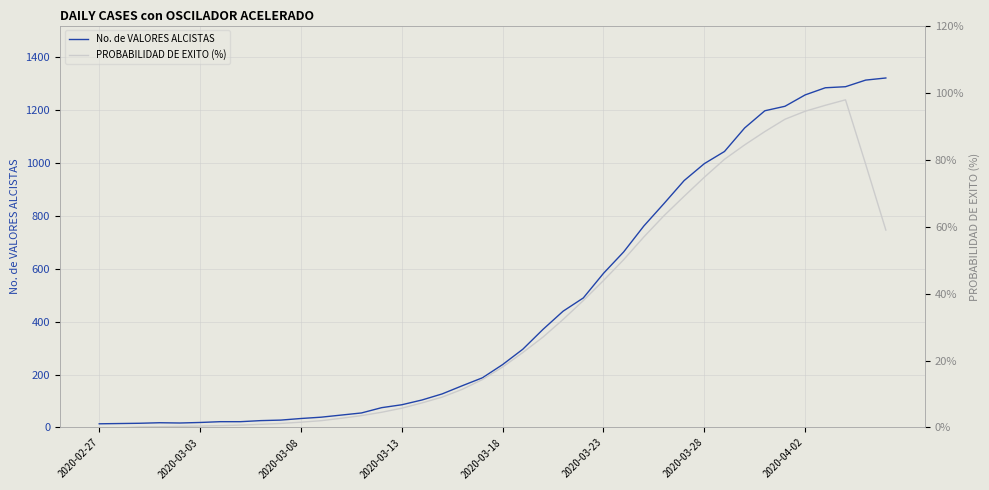

At which category is the sum across all series the highest?

38